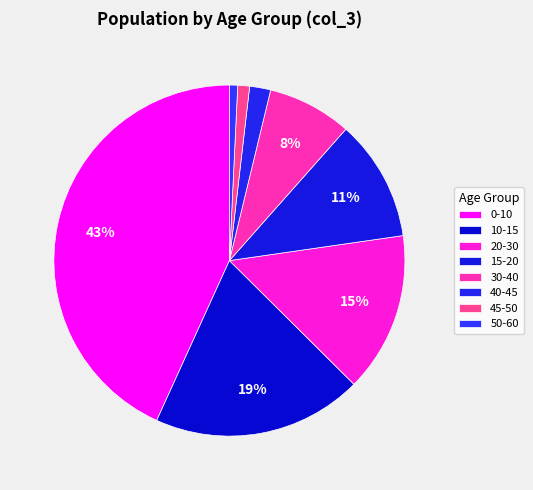

To the nearest percent, what is the combined percentage of 30-40 and 10-15?

27%